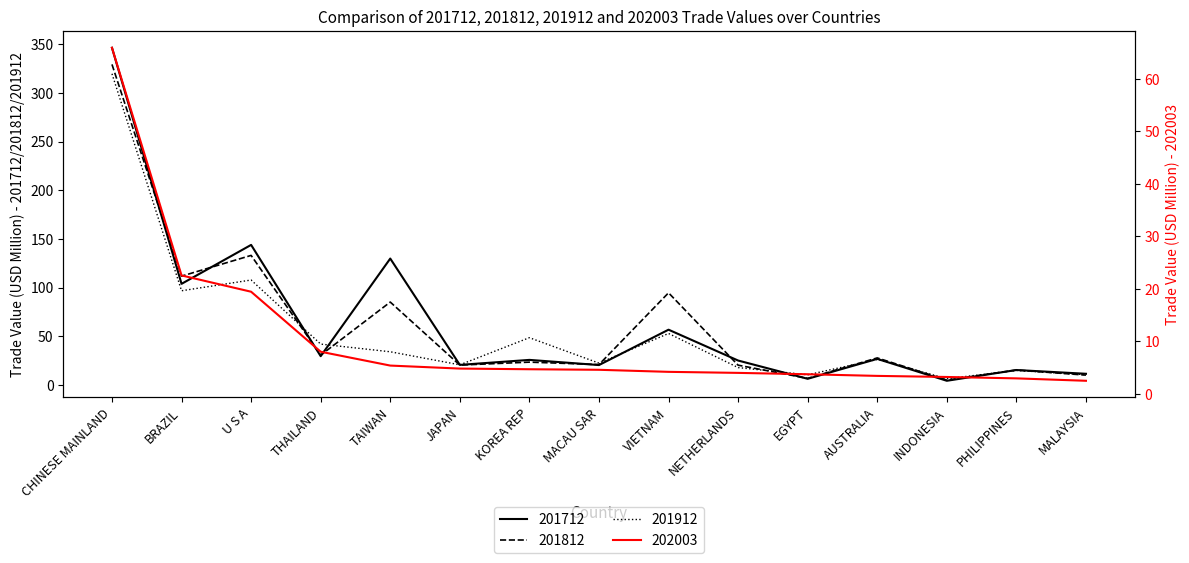

What is the sum of all 201712 values?

967.8